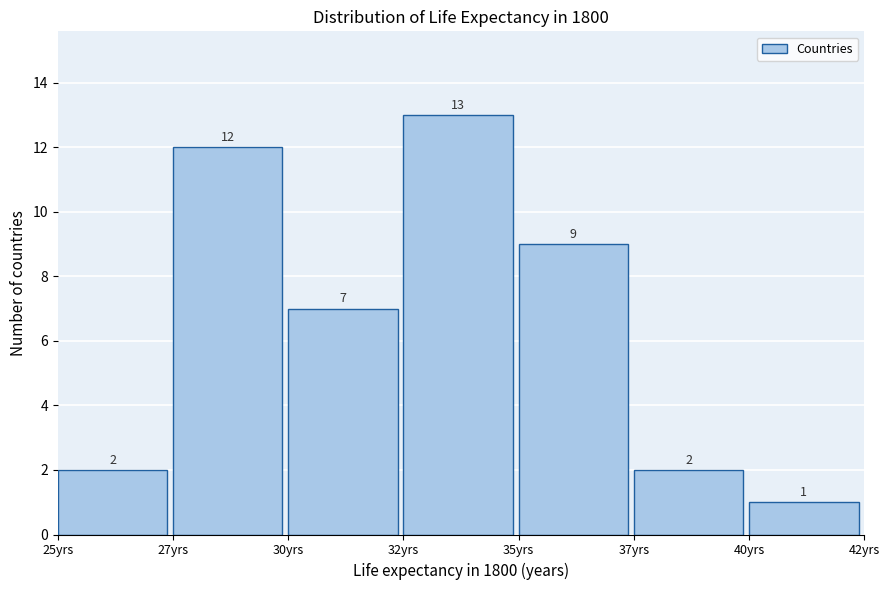

Reading left to right, list all the values displayed in this chart.

2	12	7	13	9	2	1